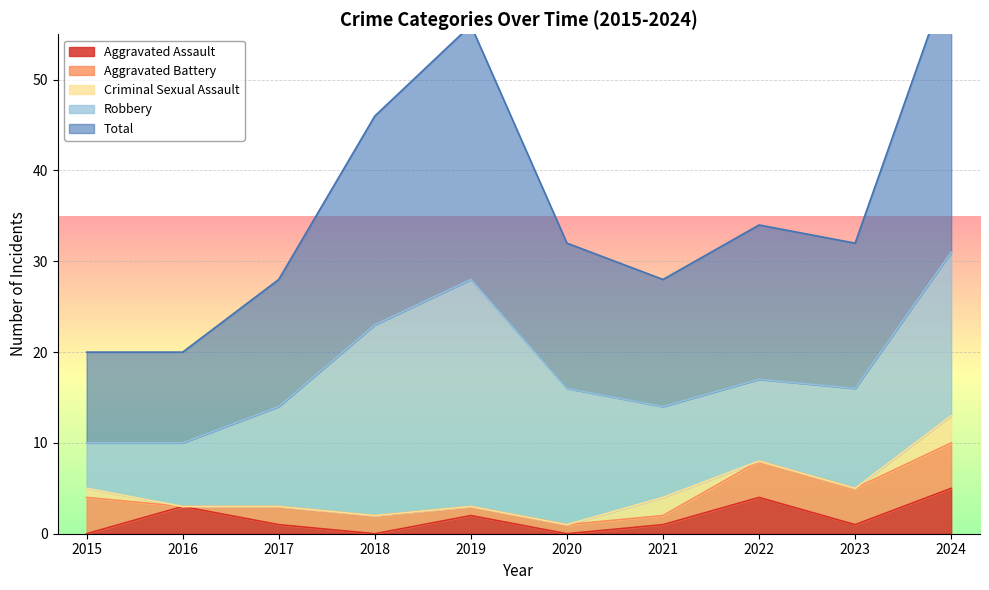

Reading right to left, extract all data points from this chart.

Aggravated Assault: 5	1	4	1	0	2	0	1	3	0
Aggravated Battery: 5	4	4	1	1	1	2	2	0	4
Criminal Sexual Assault: 3	0	0	2	0	0	0	0	0	1
Robbery: 18	11	9	10	15	25	21	11	7	5
Total: 31	16	17	14	16	28	23	14	10	10